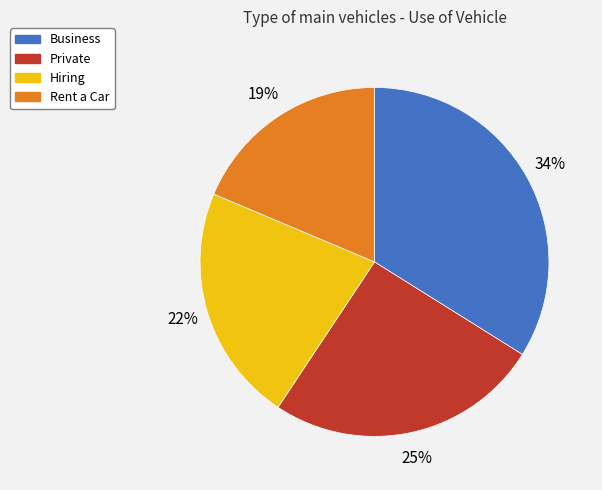

Is the sum of Private and Rent a Car greater than half?

No